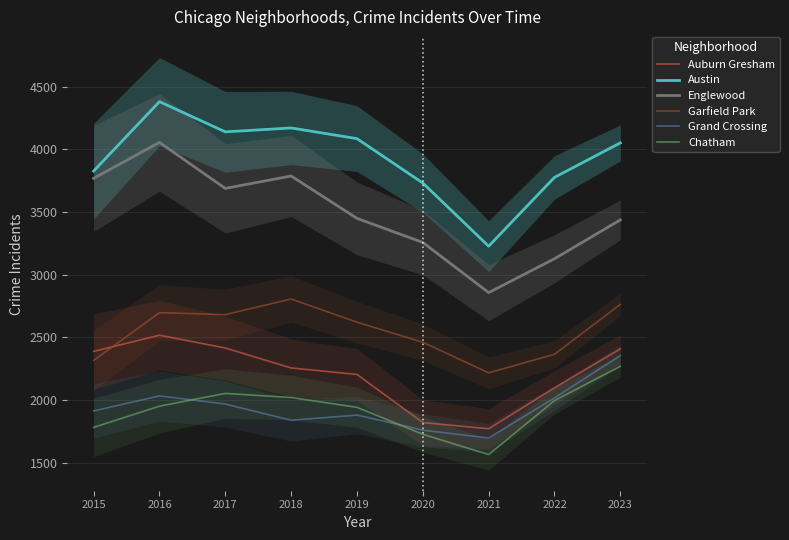

What is the value of the Chatham point at the 7th from the left?

1566